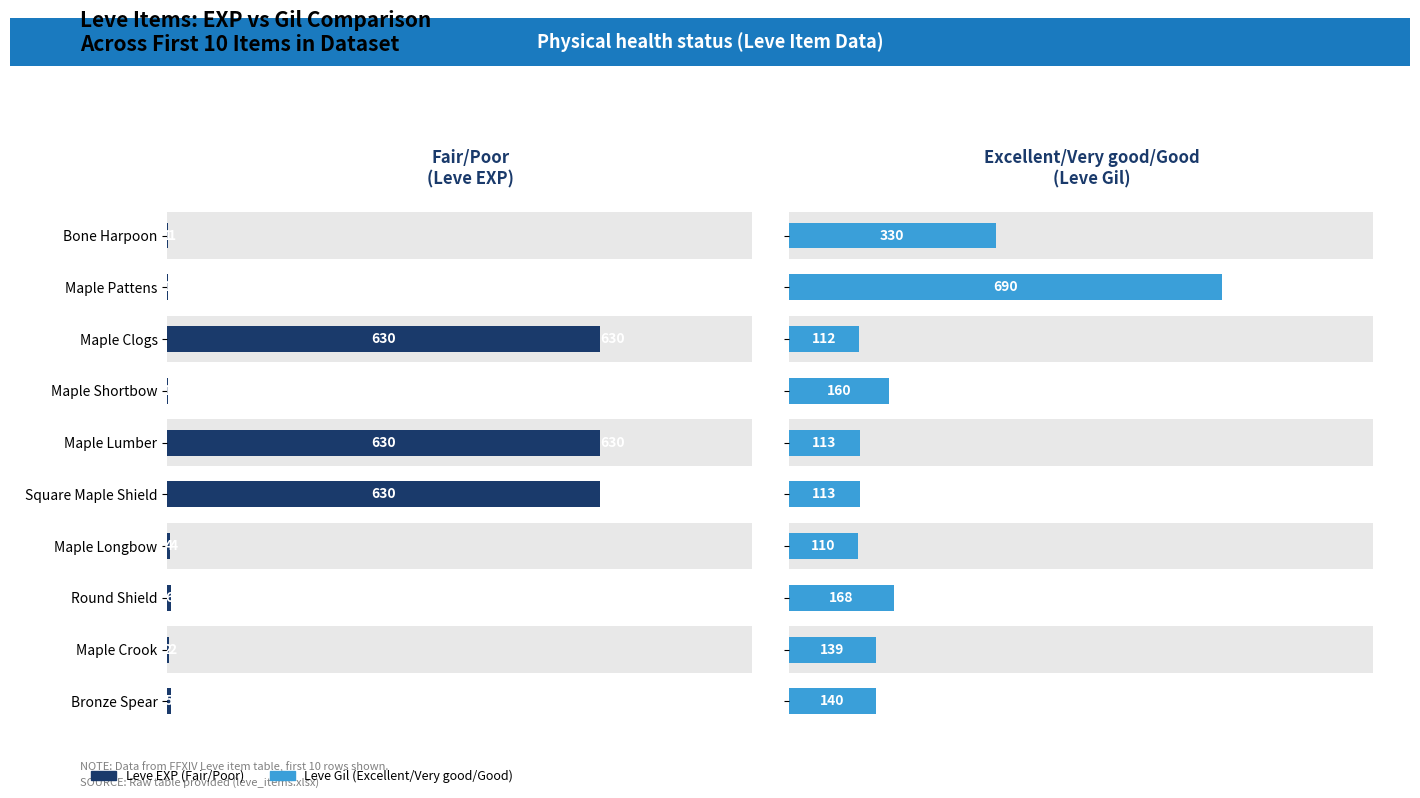

Which series has the largest range (max minus min)?

Leve EXP (Fair/Poor)